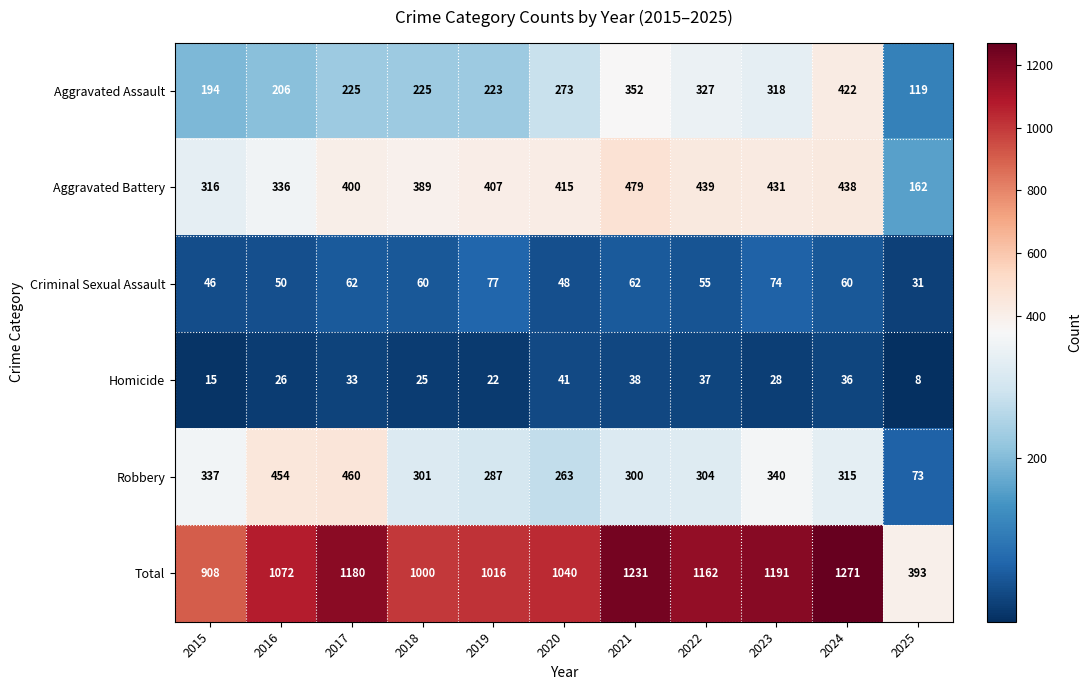

Which series changed the most between 2016 and 2021?

Total